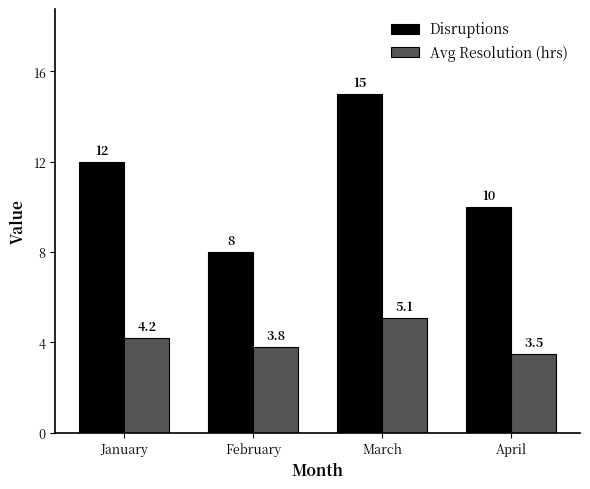

Rank the categories by Disruptions value from lowest to highest.

February, April, January, March